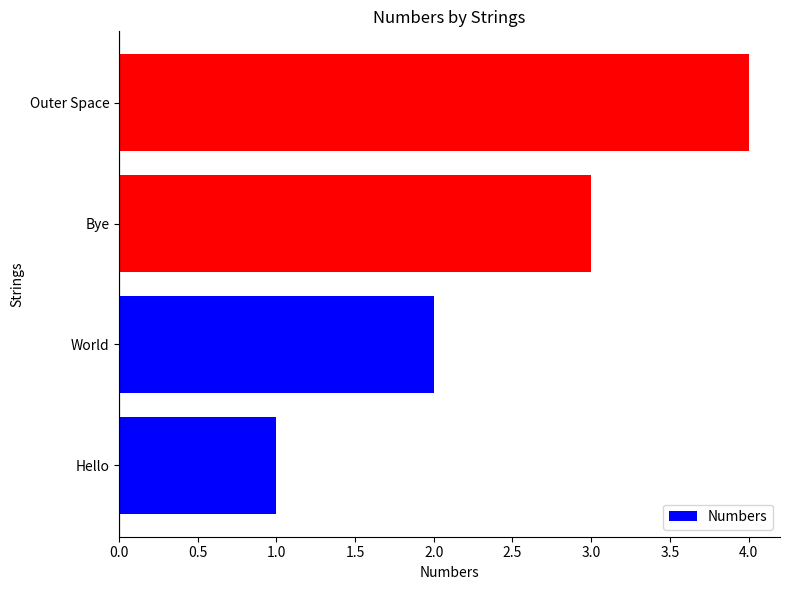

At which label is the value closest to 2?

World